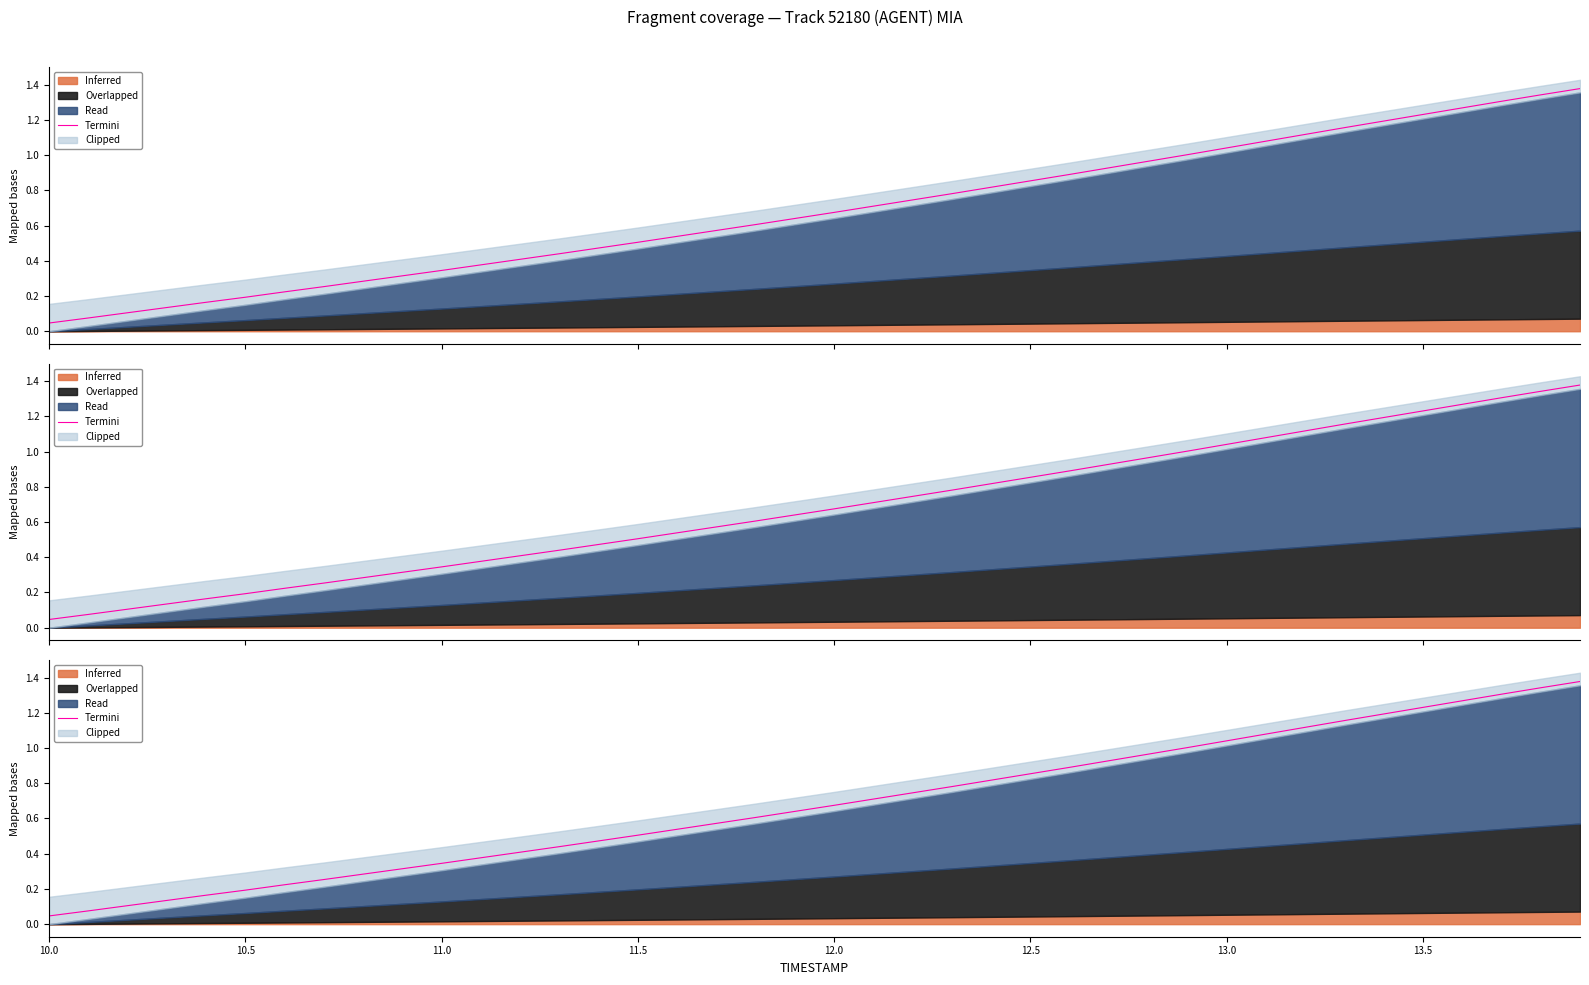

Is it true that the value at 39 is 2.0?

False